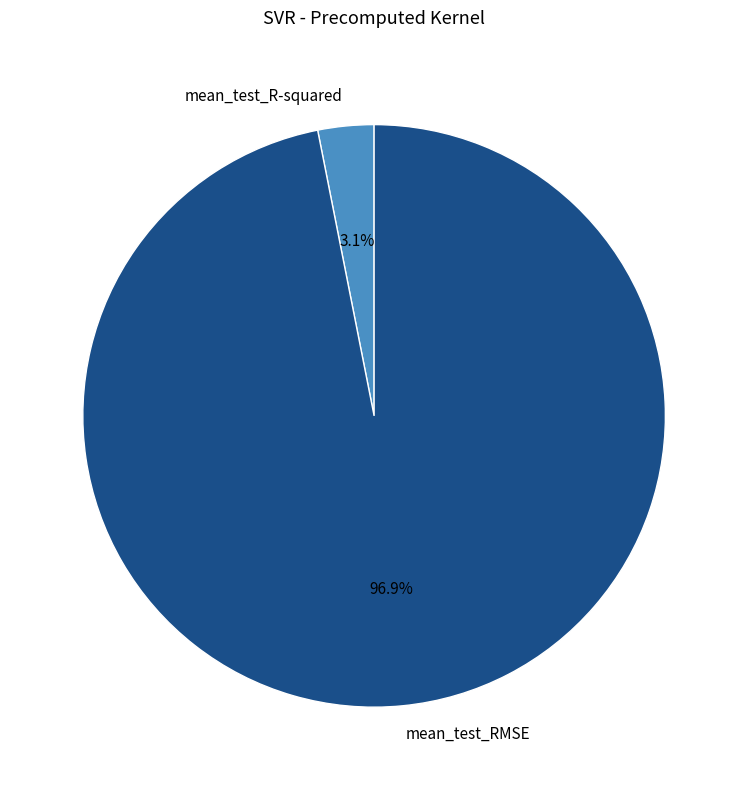

What portion of the pie excludes mean_test_RMSE?

3.1%